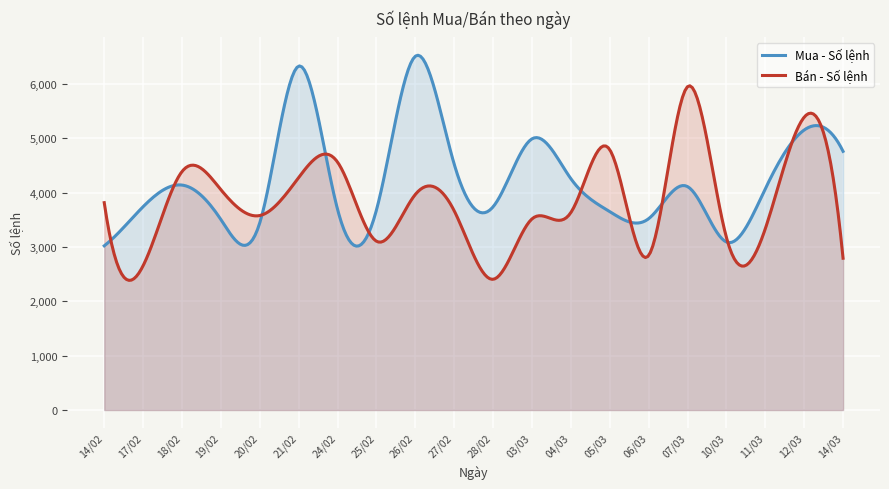

At which category does Mua - Số lệnh reach its first local valley?

20/02